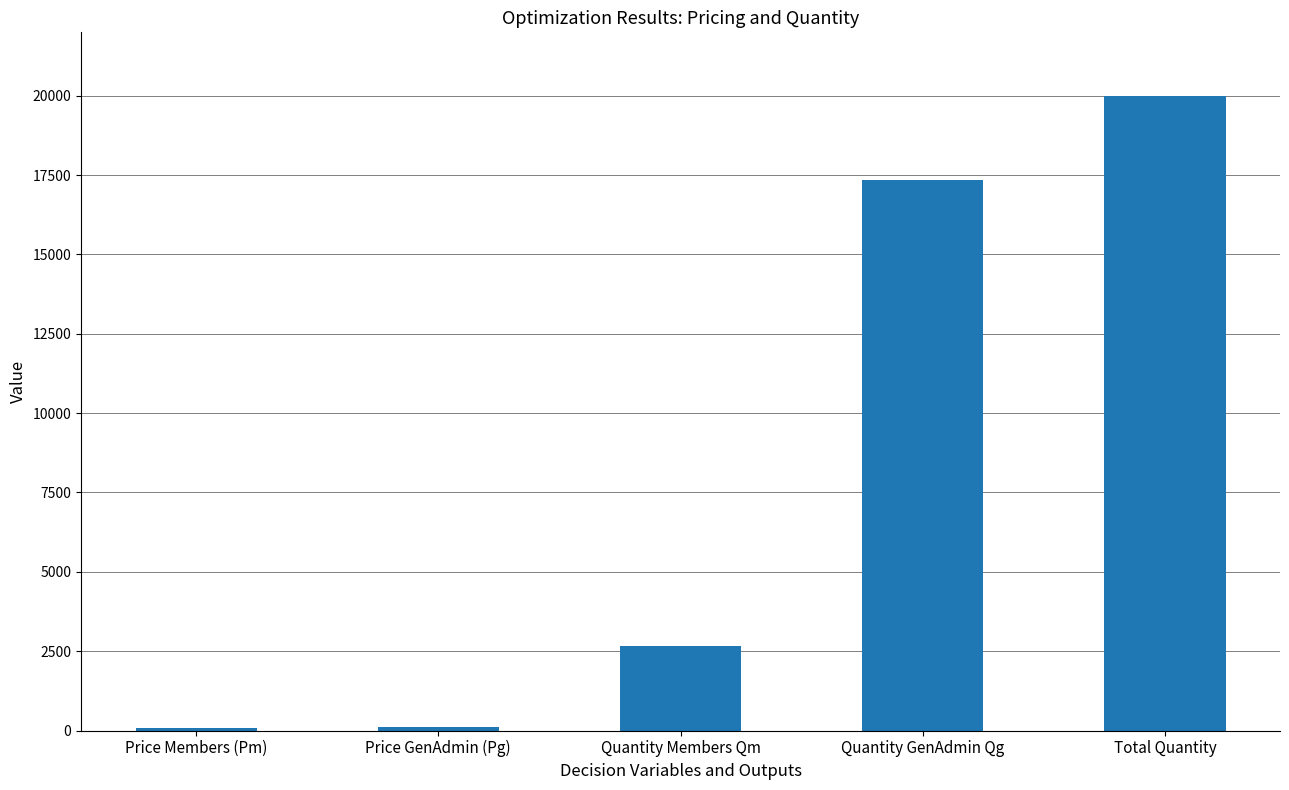

Where does the data first go above 2666?

Quantity Members Qm